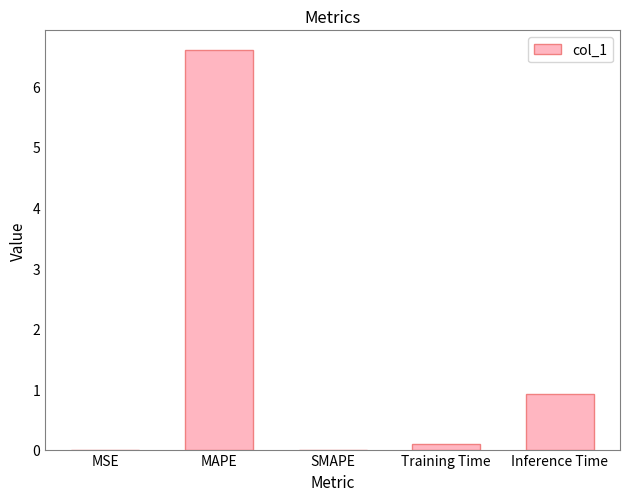

Which has a higher value, Training Time or Inference Time?

Inference Time